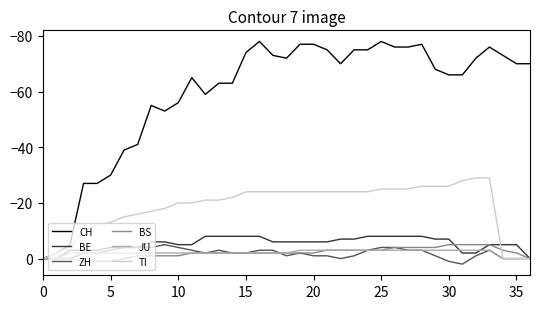

Which series has the widest spread of values?

CH